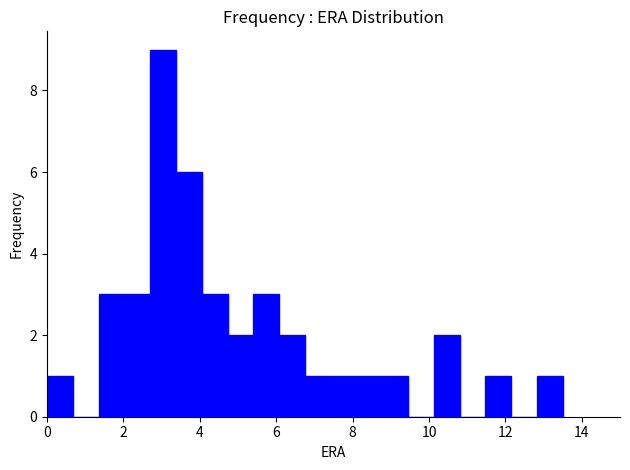

Read against the x-axis, roughly where is the centre of the tallest bar?

3.0